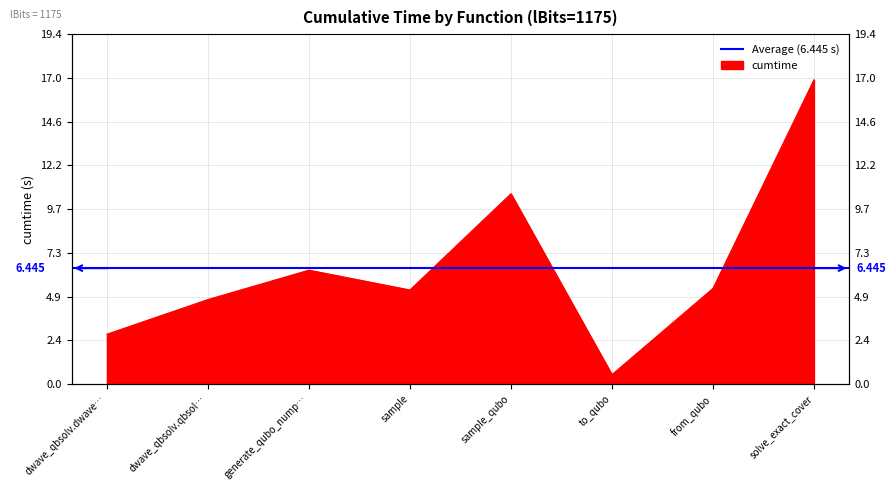

List the labels in order of value, largest first.

solve_exact_cover, sample_qubo, generate_qubo_nump…, from_qubo, sample, dwave_qbsolv.qbsol…, dwave_qbsolv.dwave…, to_qubo